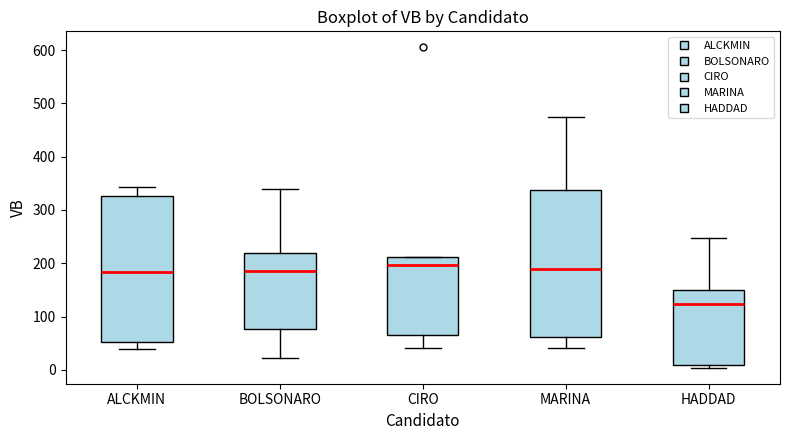

Reading left to right, transcribe this box plot: for each box, give where its median line is, the range the box spans, and where its two whiskers end, as read against the y-axis. The values are not printed on the chart, so give them approximately, as read against the axis.

ALCKMIN: median 180, box 50 to 330, whiskers 40 to 340
BOLSONARO: median 190, box 80 to 220, whiskers 20 to 340
CIRO: median 200, box 70 to 210, whiskers 40 to 210
MARINA: median 190, box 60 to 340, whiskers 40 to 470
HADDAD: median 120, box 10 to 150, whiskers 0 to 250